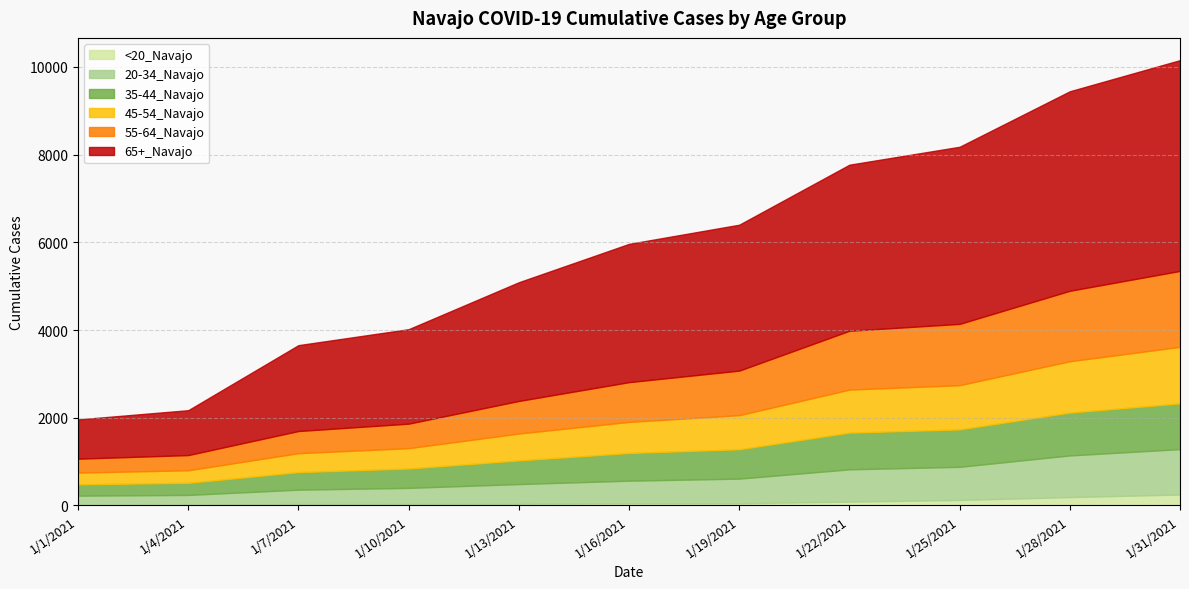

Between 1/7/2021 and 1/31/2021, which series saw the biggest shift?

65+_Navajo